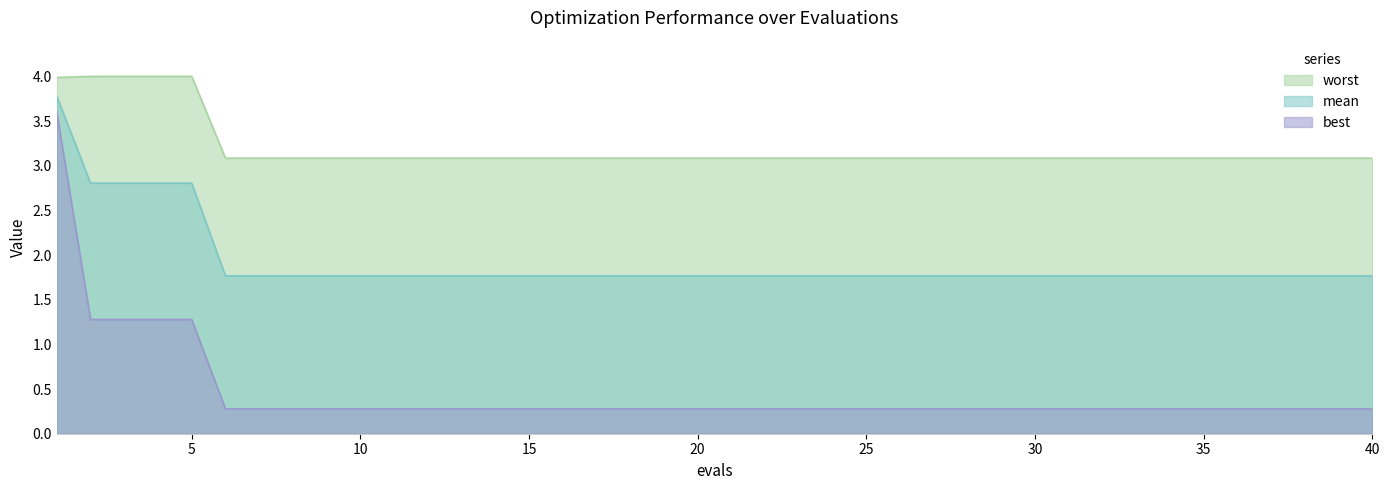

What is the sum of all best values?

18.4